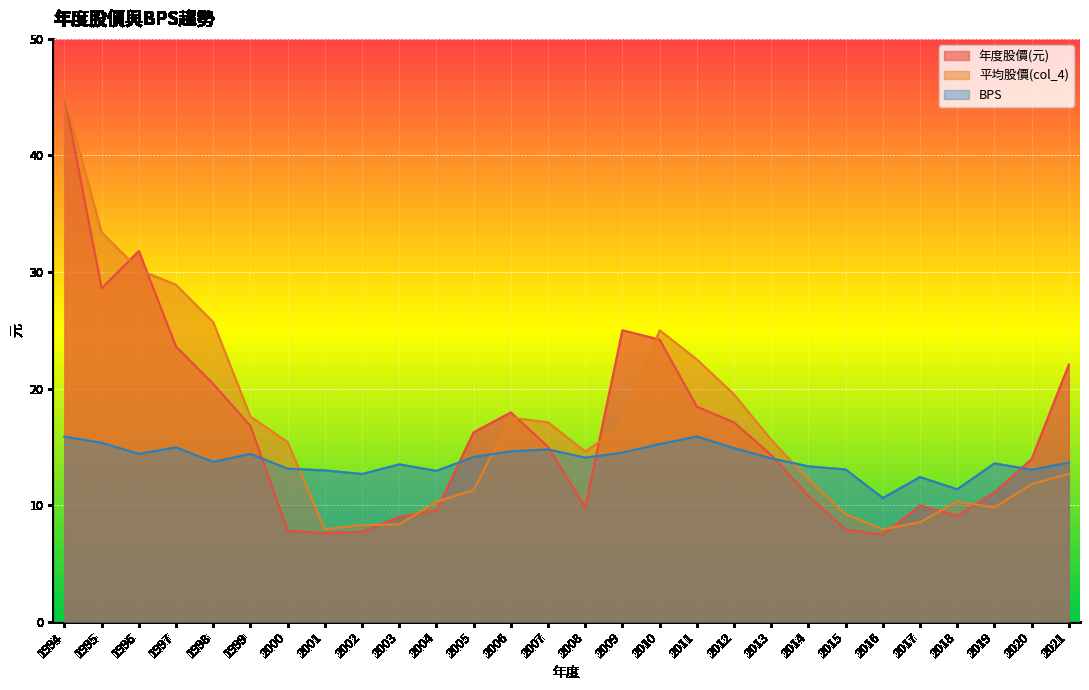

Which series changed the most between 2011 and 2018?

平均股價(col_4)